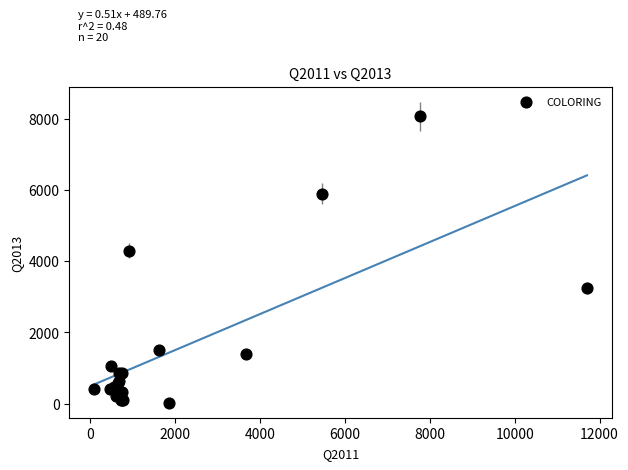

What Y value in the scatter plot is closest to 4049?

4295